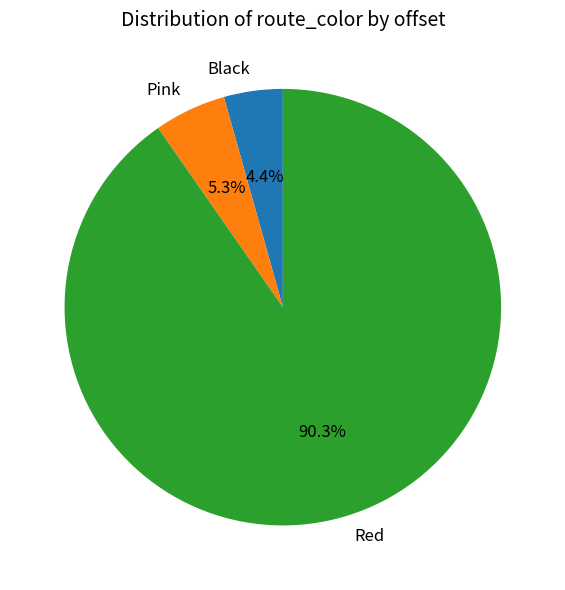

How many segments does this pie chart have?

3